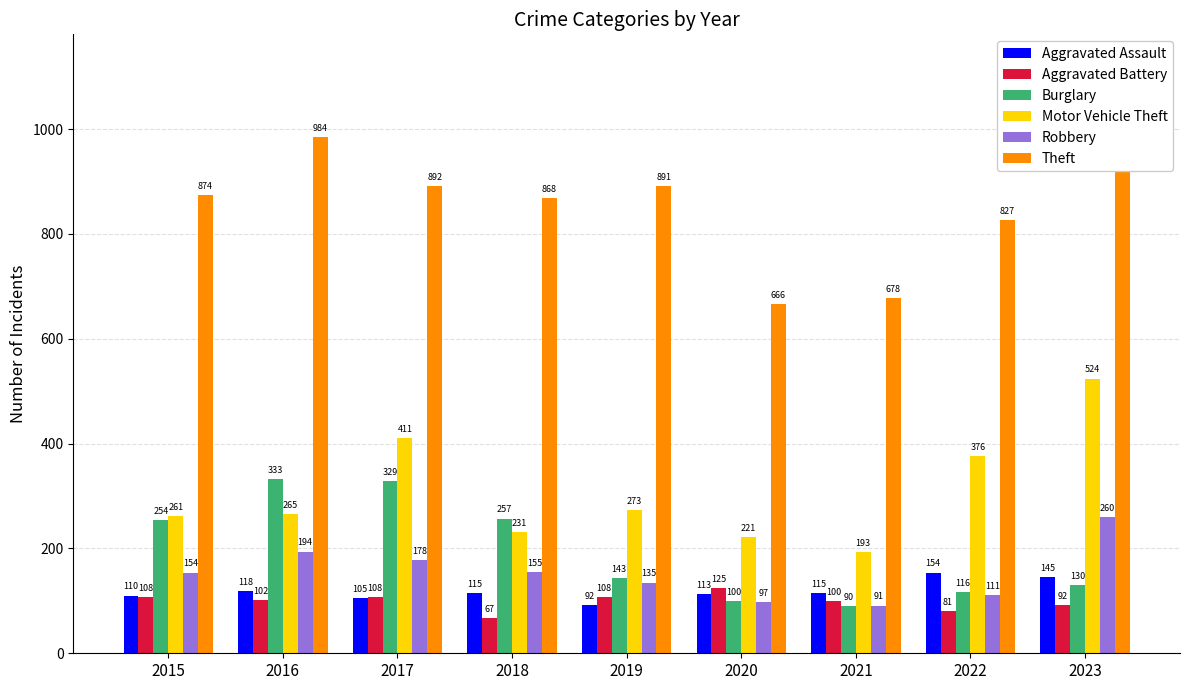

Reading left to right, transcribe all the data shown in this chart.

Aggravated Assault: 2015=110	2016=118	2017=105	2018=115	2019=92	2020=113	2021=115	2022=154	2023=145
Aggravated Battery: 2015=108	2016=102	2017=108	2018=67	2019=108	2020=125	2021=100	2022=81	2023=92
Burglary: 2015=254	2016=333	2017=329	2018=257	2019=143	2020=100	2021=90	2022=116	2023=130
Motor Vehicle Theft: 2015=261	2016=265	2017=411	2018=231	2019=273	2020=221	2021=193	2022=376	2023=524
Robbery: 2015=154	2016=194	2017=178	2018=155	2019=135	2020=97	2021=91	2022=111	2023=260
Theft: 2015=874	2016=984	2017=892	2018=868	2019=891	2020=666	2021=678	2022=827	2023=962